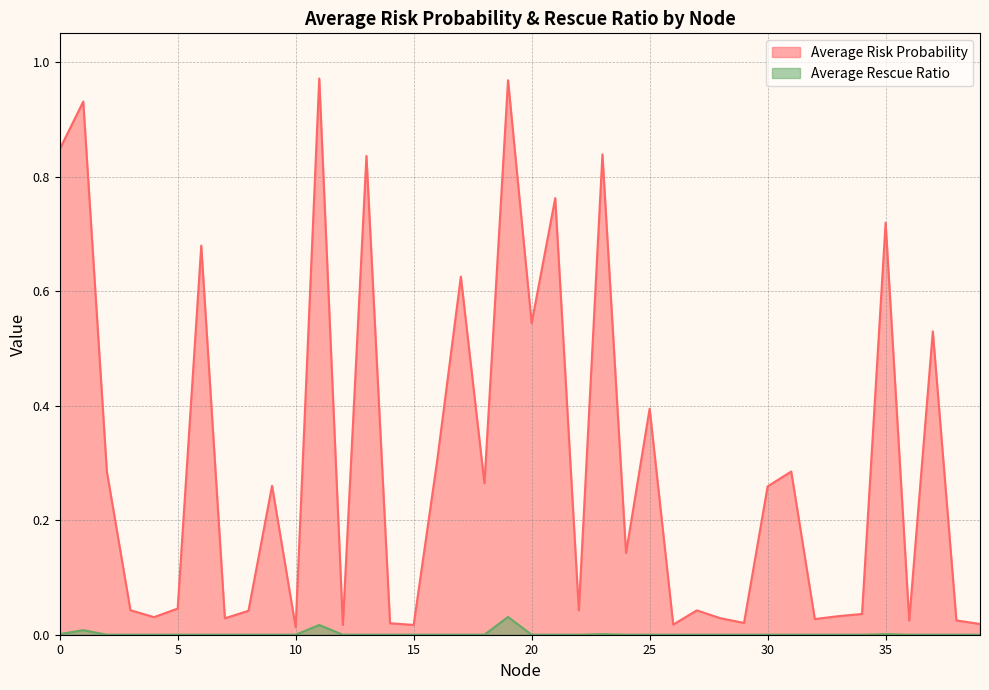

Is the value of Average Rescue Ratio at 39 greater than the value of Average Risk Probability at 33?

No